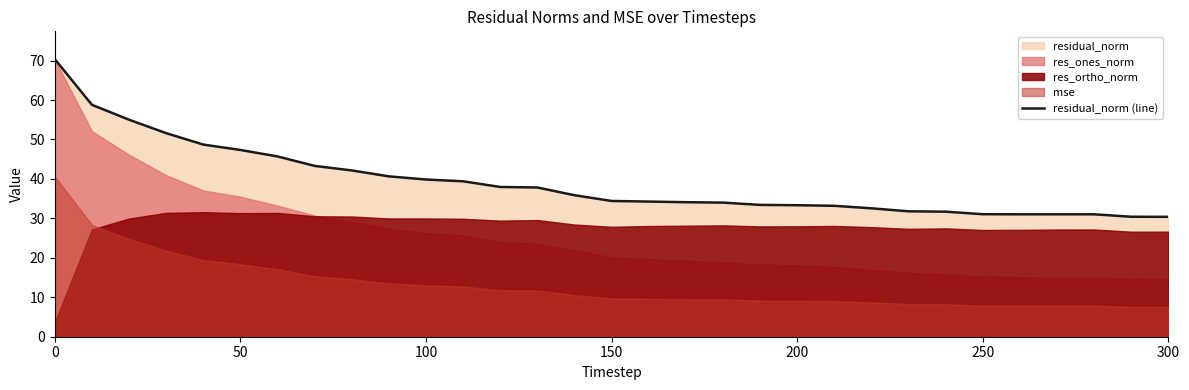

How many data points does each series have?

31